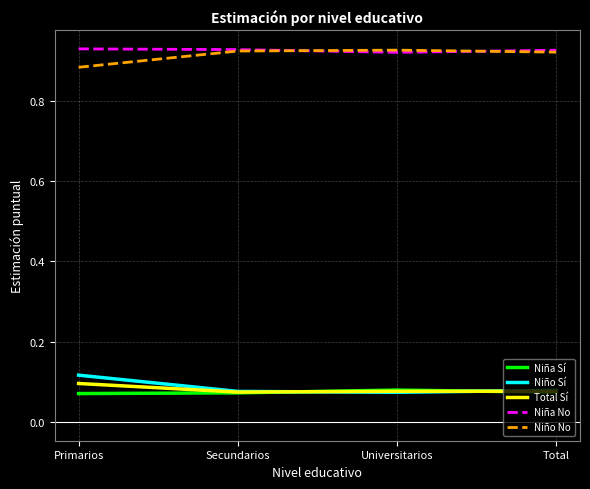

True or false: Niña No and Niña Sí intersect in this chart.

False